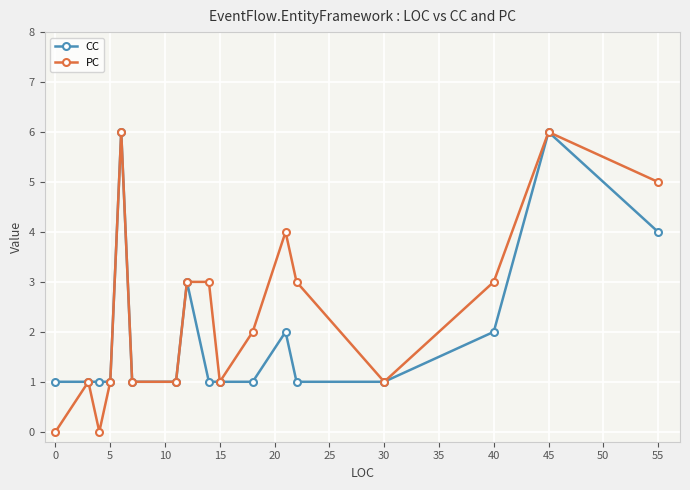

Does the chart have visible grid lines?

Yes